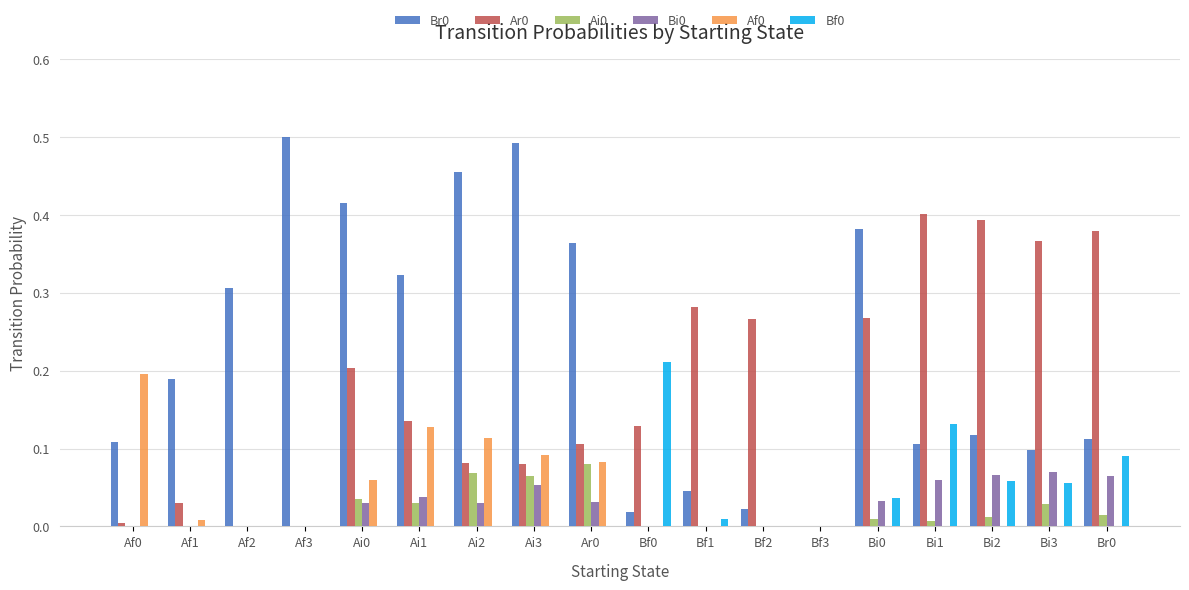

The value of Af0 at Bi0 is -0.1. True or false?

False